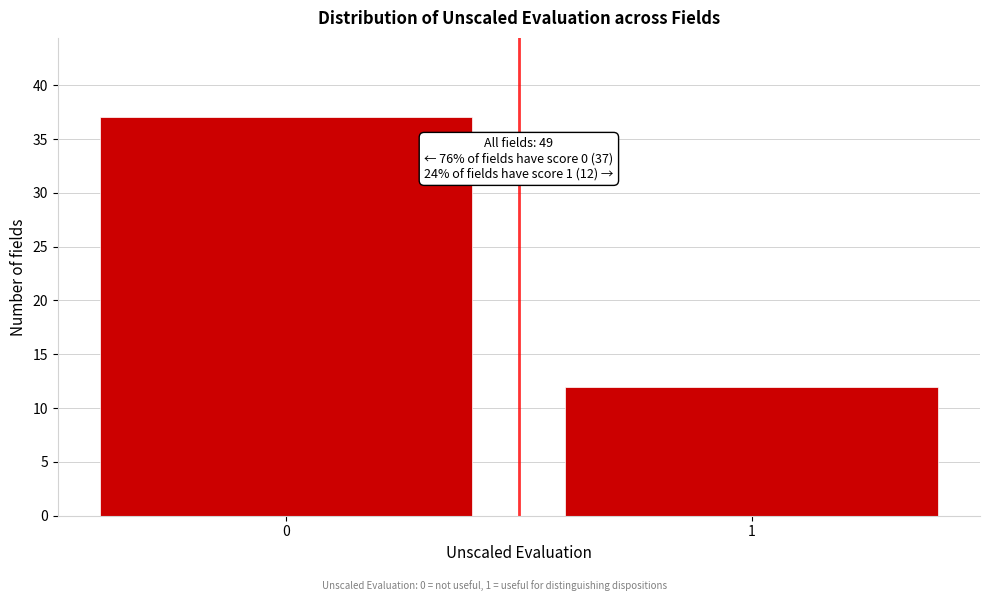

Reading left to right, extract all data points from this chart.

0=37	1=12